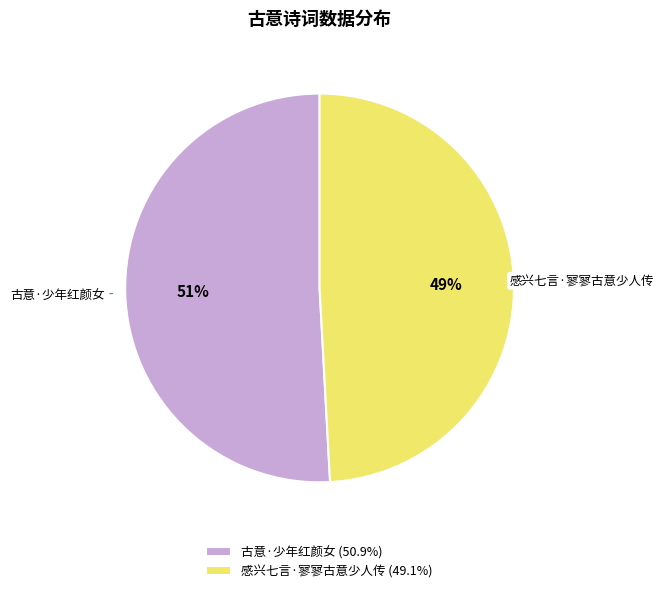

What percentage is the 古意·少年红颜女 slice, to the nearest percent?

51%